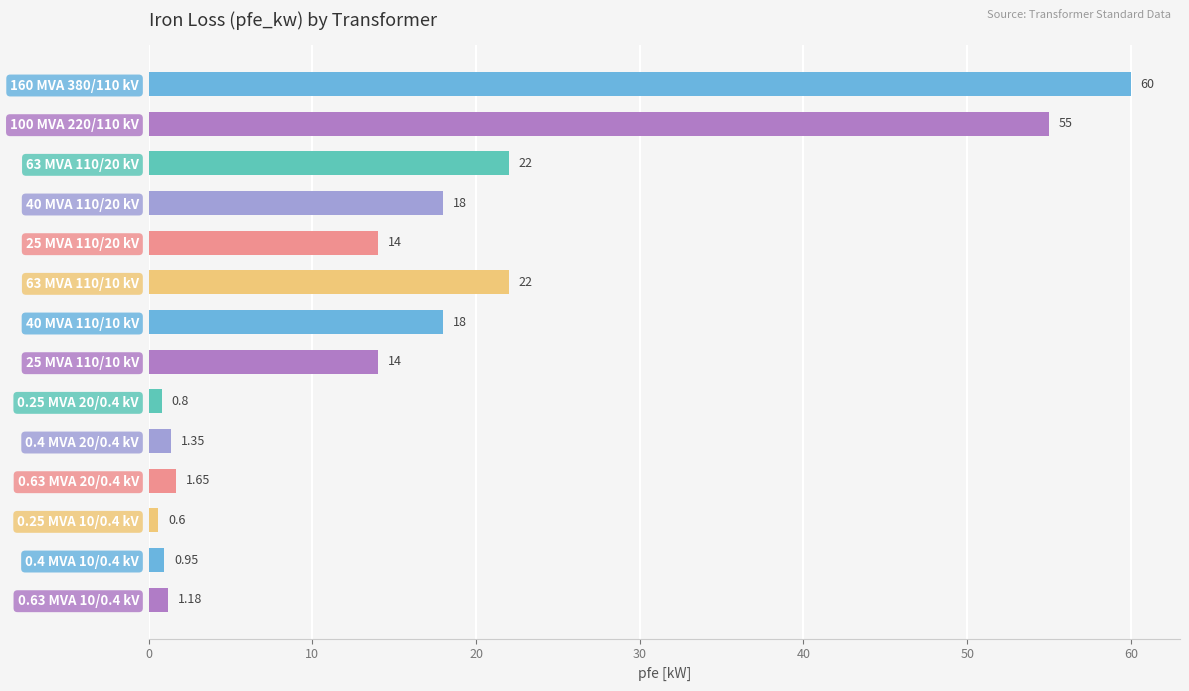

Between 0.4 MVA 10/0.4 kV and 0.25 MVA 10/0.4 kV, which is larger?

0.4 MVA 10/0.4 kV